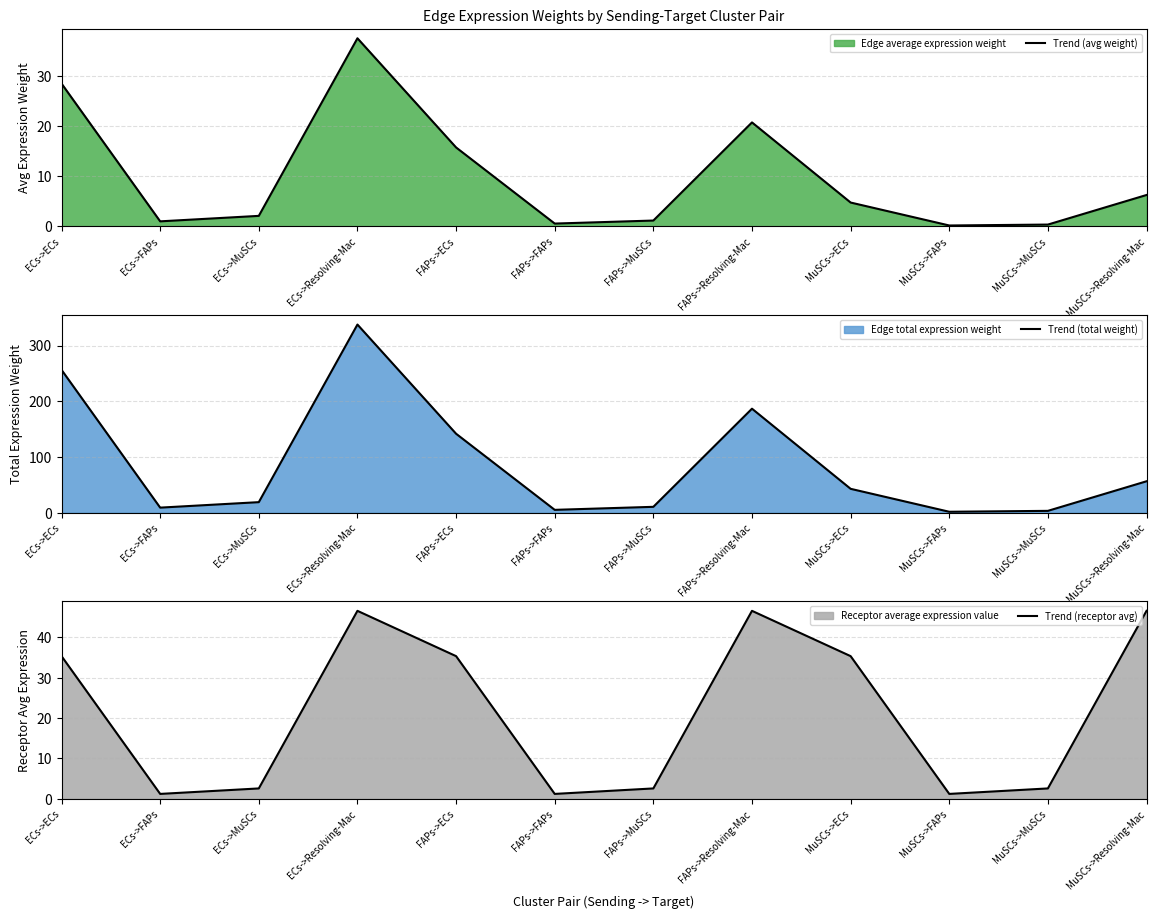

What is the value of the Trend (avg weight) point at the 5th from the left?

15.7